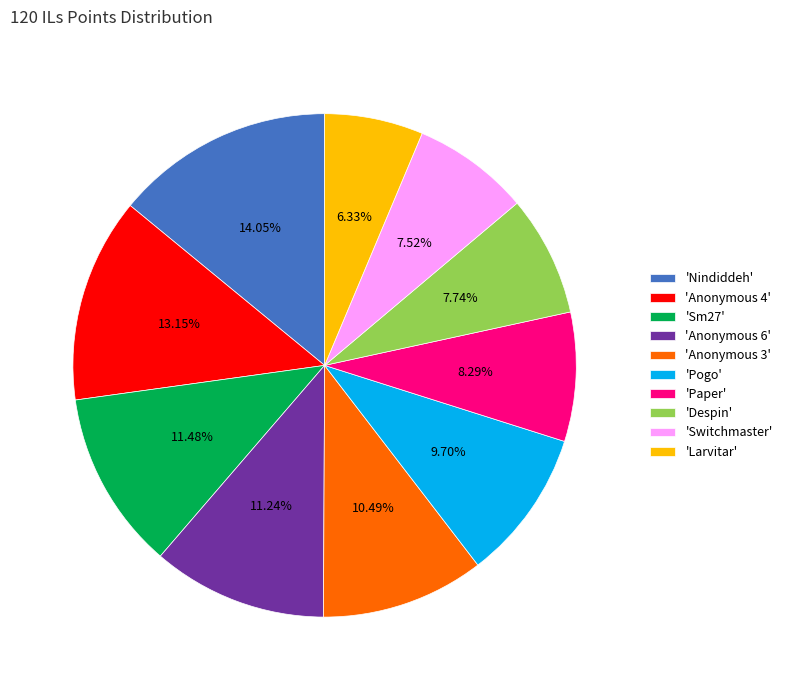

Which has a higher value, 'Larvitar' or 'Paper'?

'Paper'